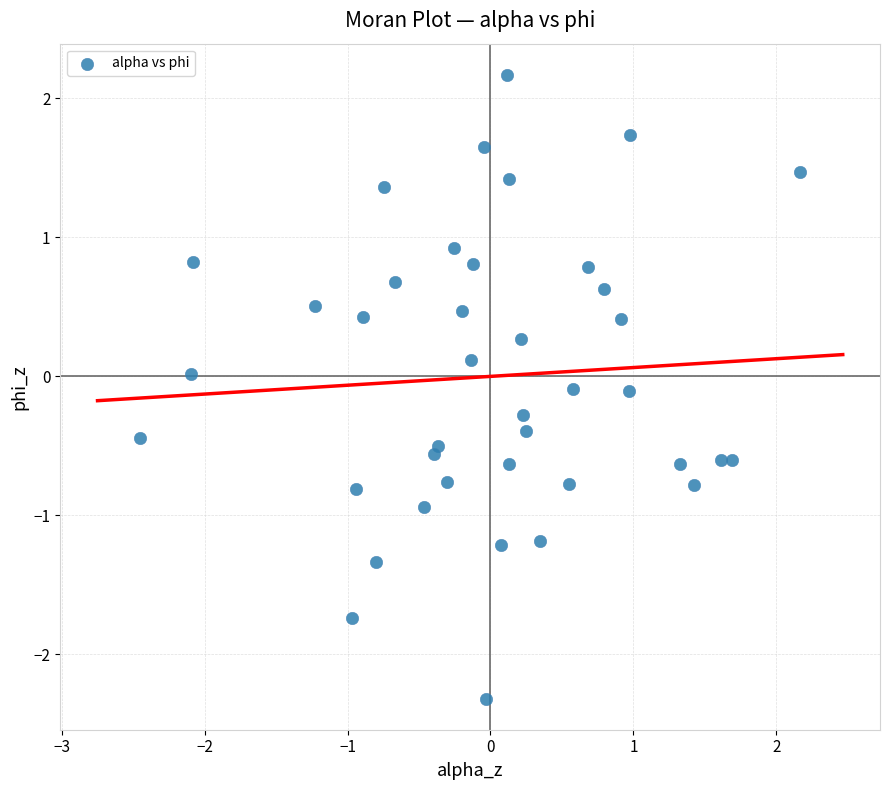

What is the range of X values (max minus min)?

4.6